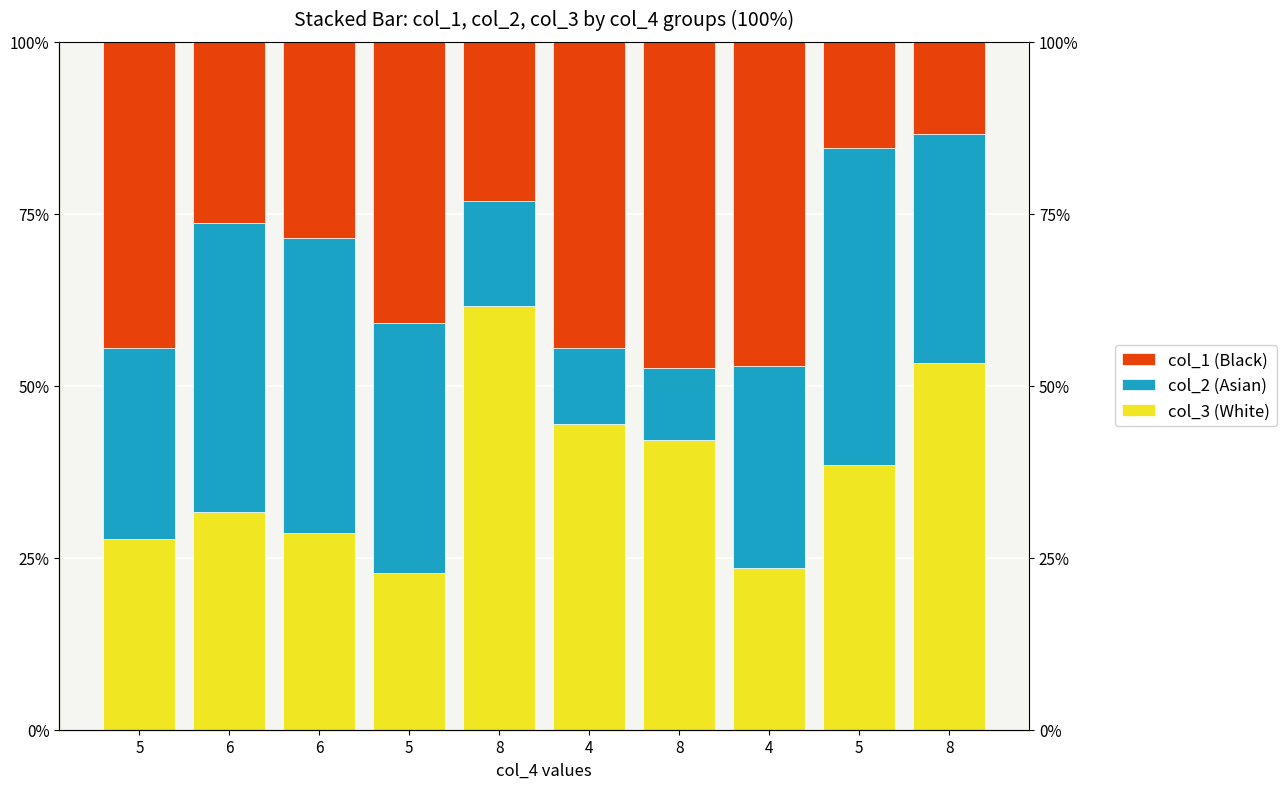

Which label corresponds to the largest value in the chart?

8